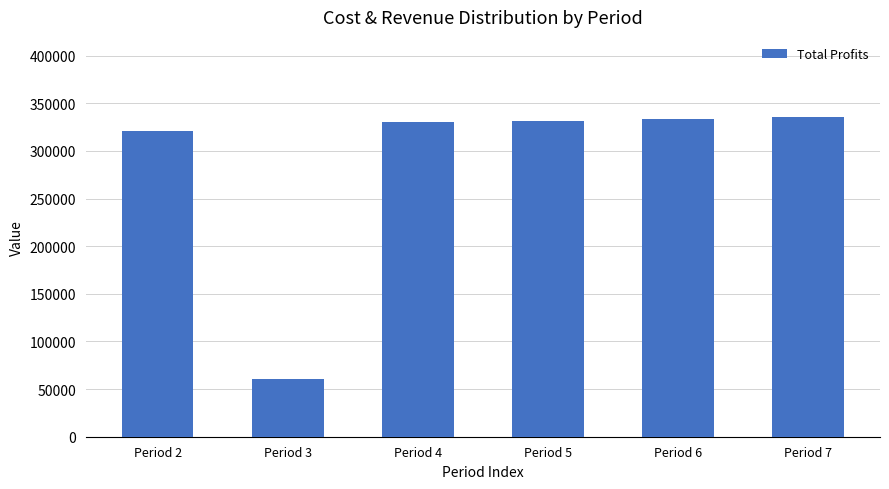

The chart shows a value of 333198.5 at Period 6. True or false?

True